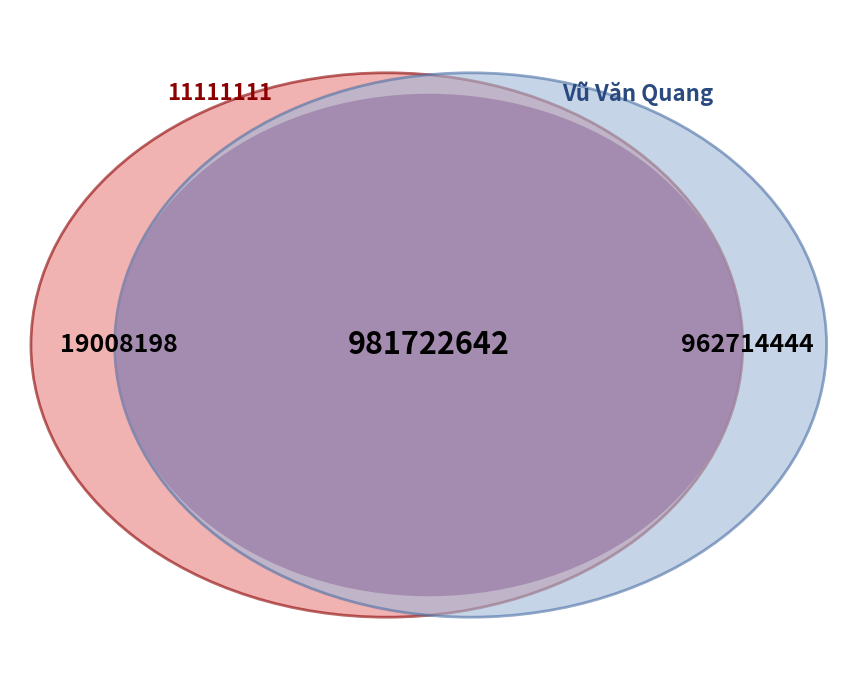

The 11111111 slice represents 1% of the pie. True or false?

False